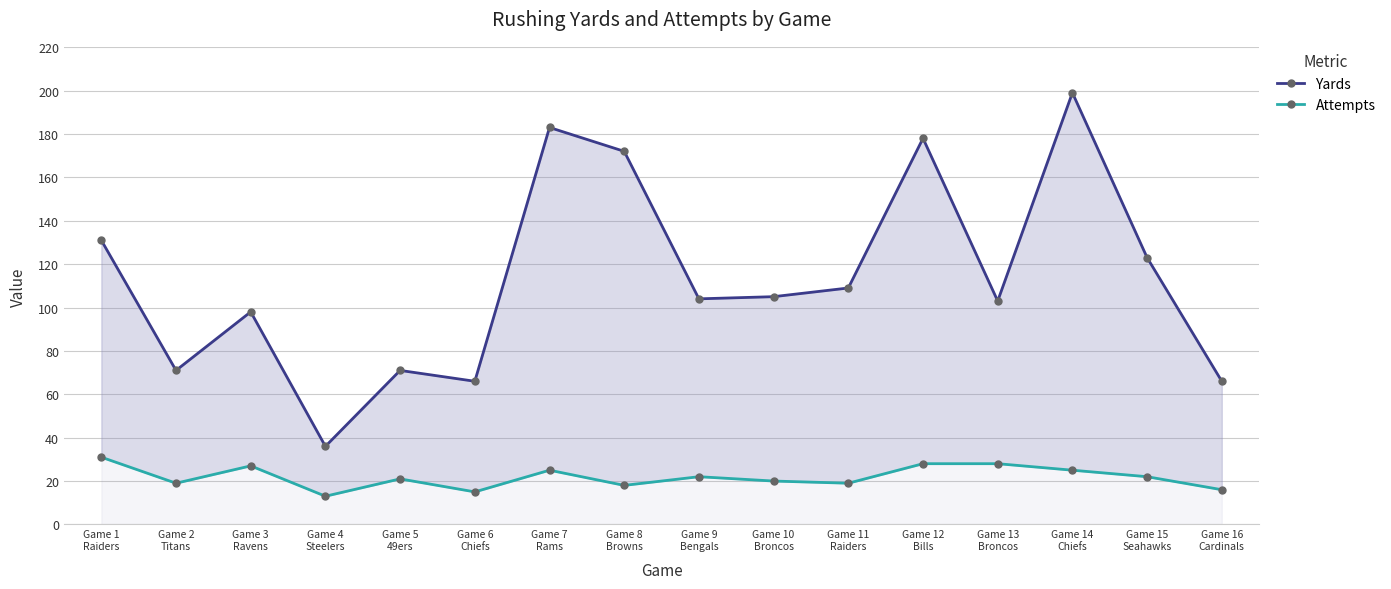

True or false: Yards and Attempts intersect in this chart.

False